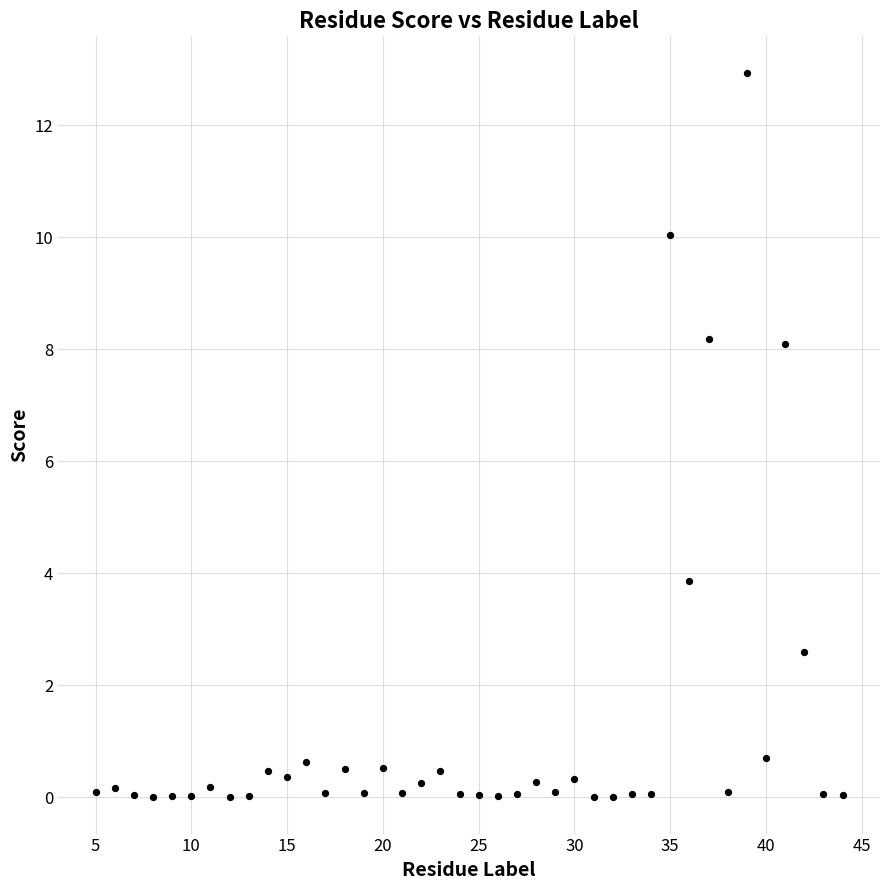

What is the range of Y values (max minus min)?

12.9